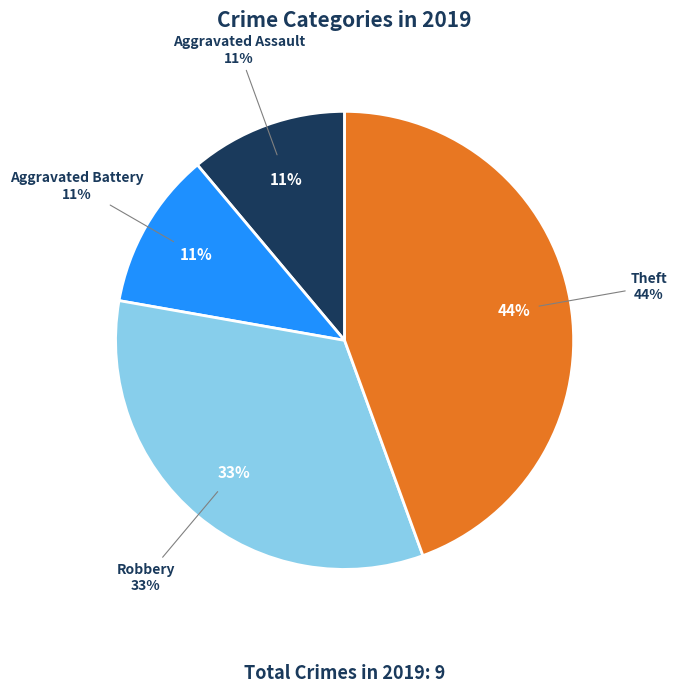

What is the ratio of the value at Aggravated Assault to the value at Theft?

0.2